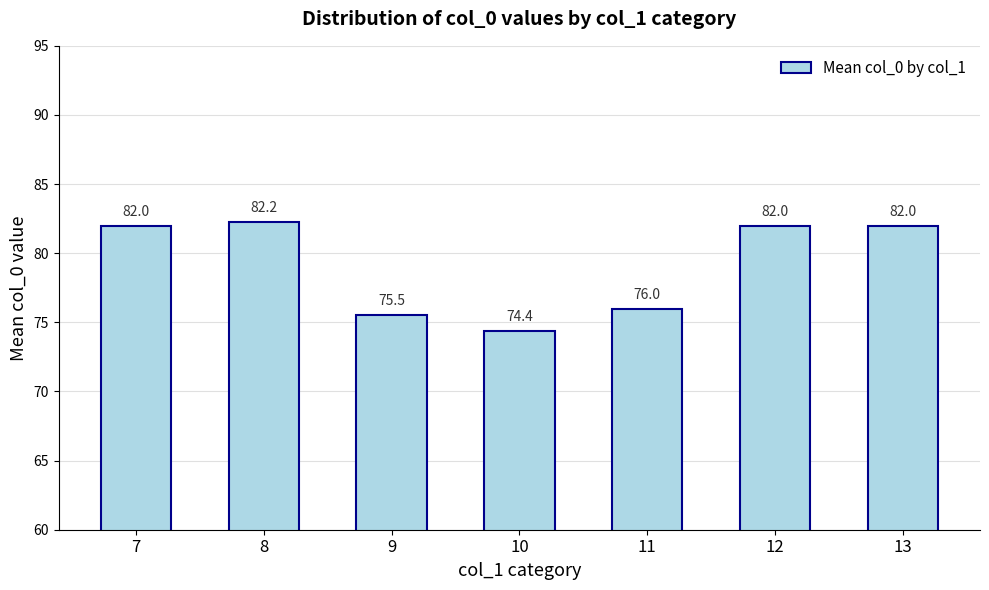

What is the ratio of the value at 7 to the value at 9?

1.1